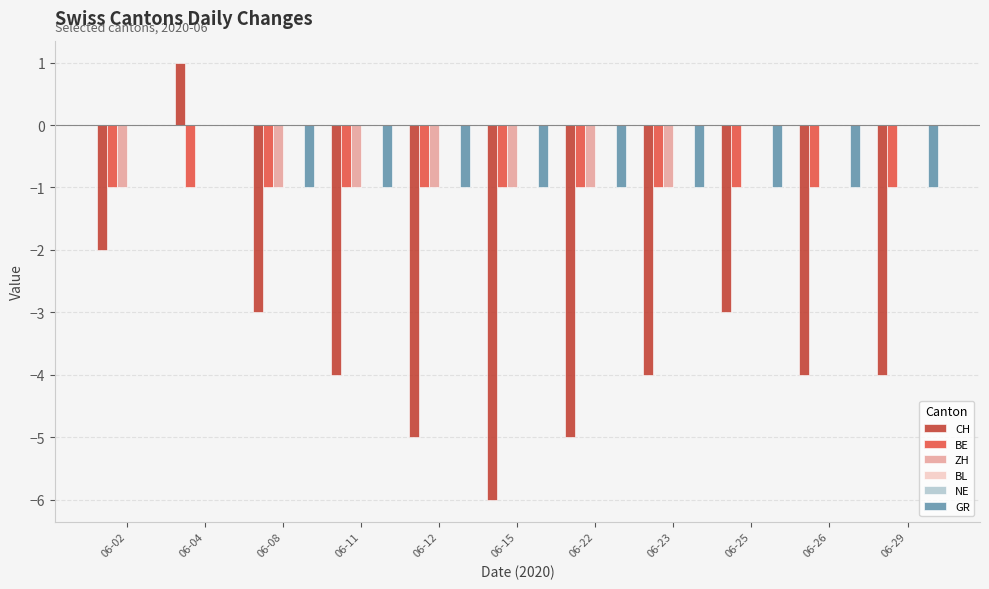

Which series has the largest total across all categories?

BL